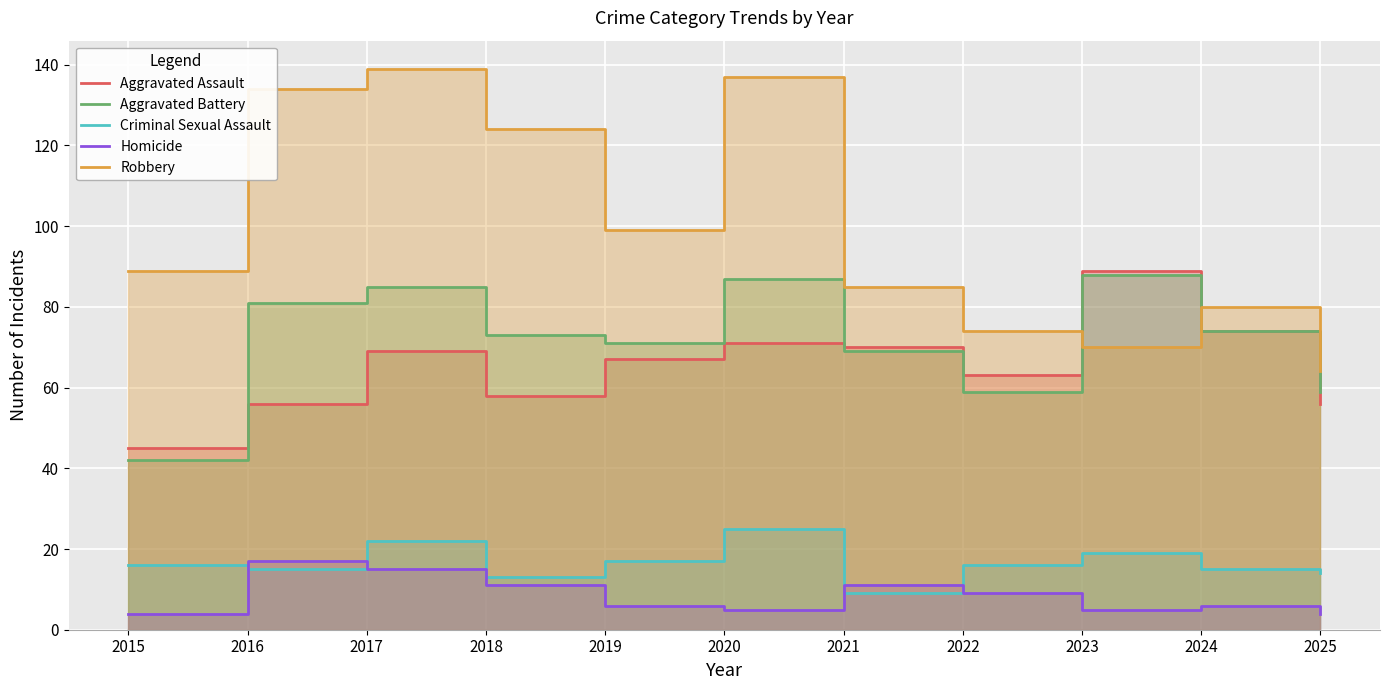

Which has a higher value, 2024 or 2022?

2024